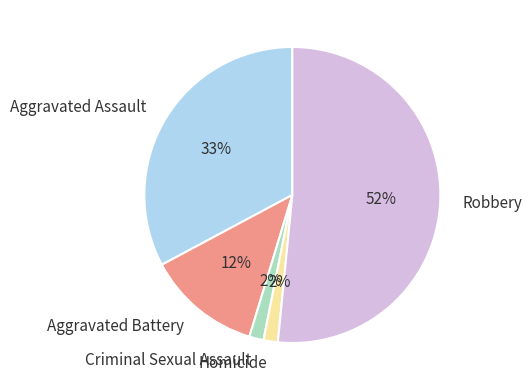

Is the sum of Homicide and Aggravated Battery greater than half?

No